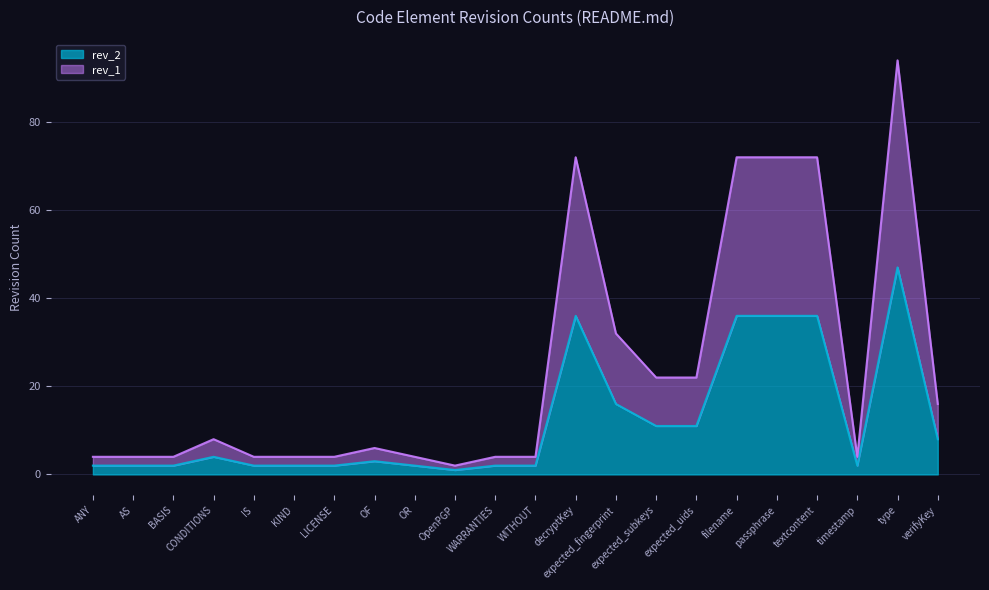

What is the value of the rev_2 point at the 14th from the left?

16